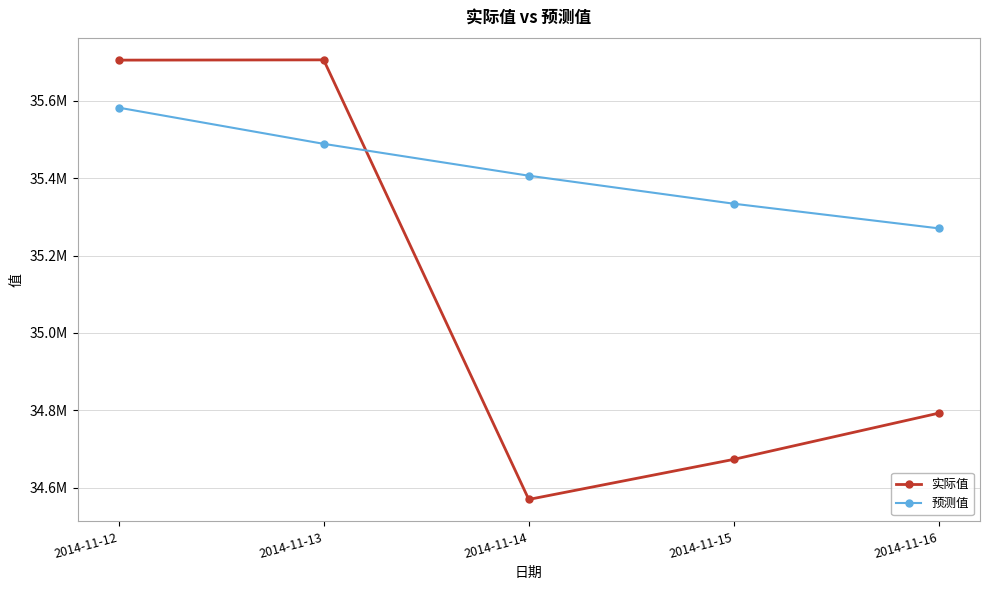

What are all the series names shown in the legend?

实际值, 预测值